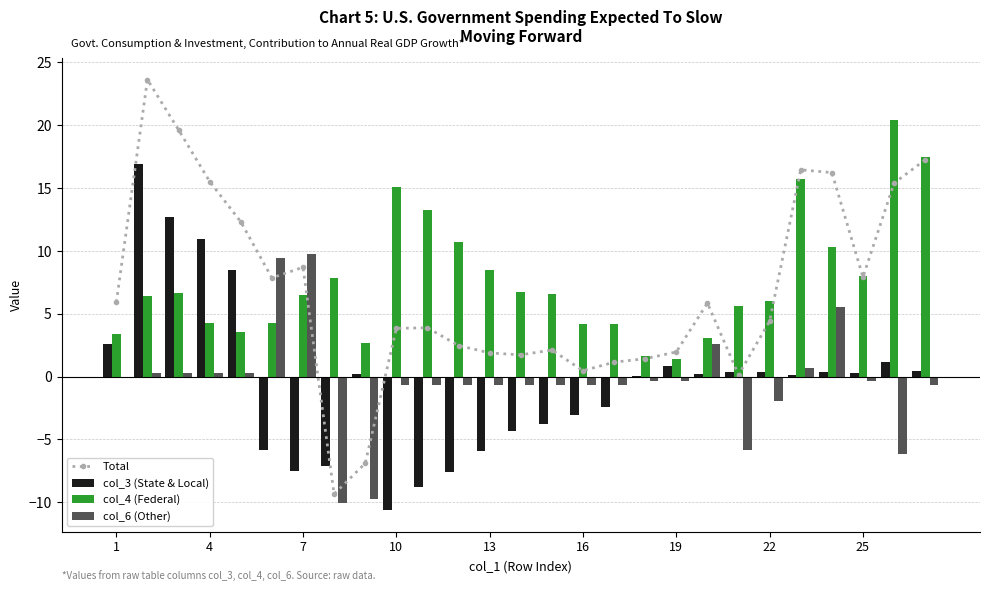

Reading left to right, transcribe all the data shown in this chart.

Total: 5.9	23.6	19.6	15.5	12.3	7.9	8.7	-9.3	-6.9	3.8	3.9	2.5	1.9	1.7	2.1	0.5	1.1	1.4	2.0	5.9	0.1	4.4	16.4	16.2	7.9	15.4	17.2
col_3 (State & Local): 2.6	16.9	12.7	10.9	8.5	-5.8	-7.5	-7.1	0.2	-10.6	-8.7	-7.6	-5.9	-4.3	-3.8	-3.1	-2.4	0.1	0.9	0.2	0.4	0.4	0.1	0.4	0.3	1.2	0.4
col_4 (Federal): 3.4	6.4	6.6	4.3	3.5	4.2	6.5	7.8	2.6	15.1	13.3	10.7	8.5	6.7	6.6	4.2	4.2	1.7	1.4	3.0	5.6	6.0	15.7	10.3	8.0	20.4	17.5
col_6 (Other): 0.0	0.3	0.3	0.3	0.3	9.4	9.8	-10.1	-9.8	-0.6	-0.6	-0.6	-0.6	-0.6	-0.6	-0.6	-0.6	-0.3	-0.3	2.6	-5.9	-1.9	0.6	5.5	-0.3	-6.2	-0.6